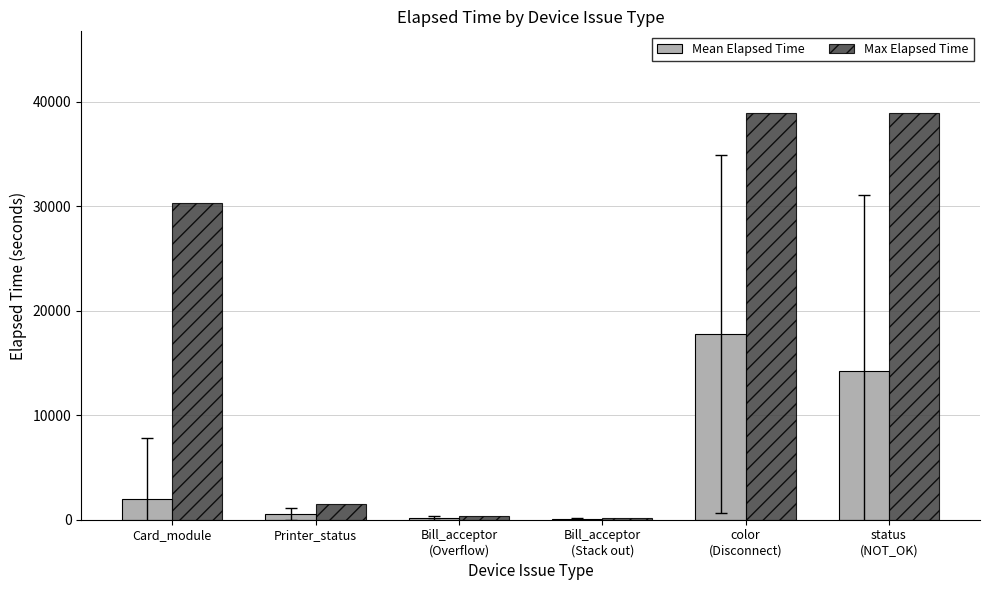

True or false: Max Elapsed Time has a value of 6926.4 at Card_module.

False